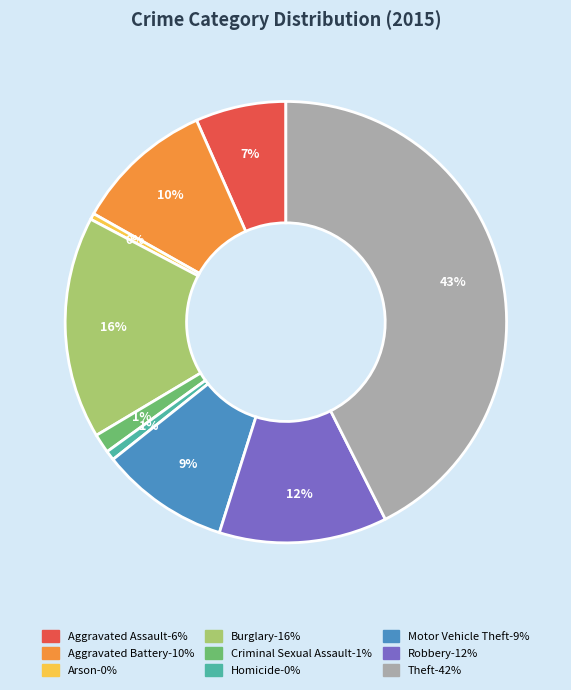

To the nearest percent, what is the combined percentage of Aggravated Assault and Aggravated Battery?

17%